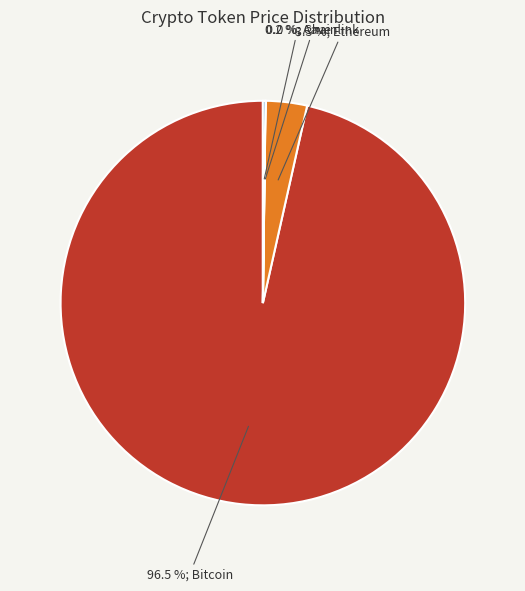

Is there a majority slice in this chart?

Yes